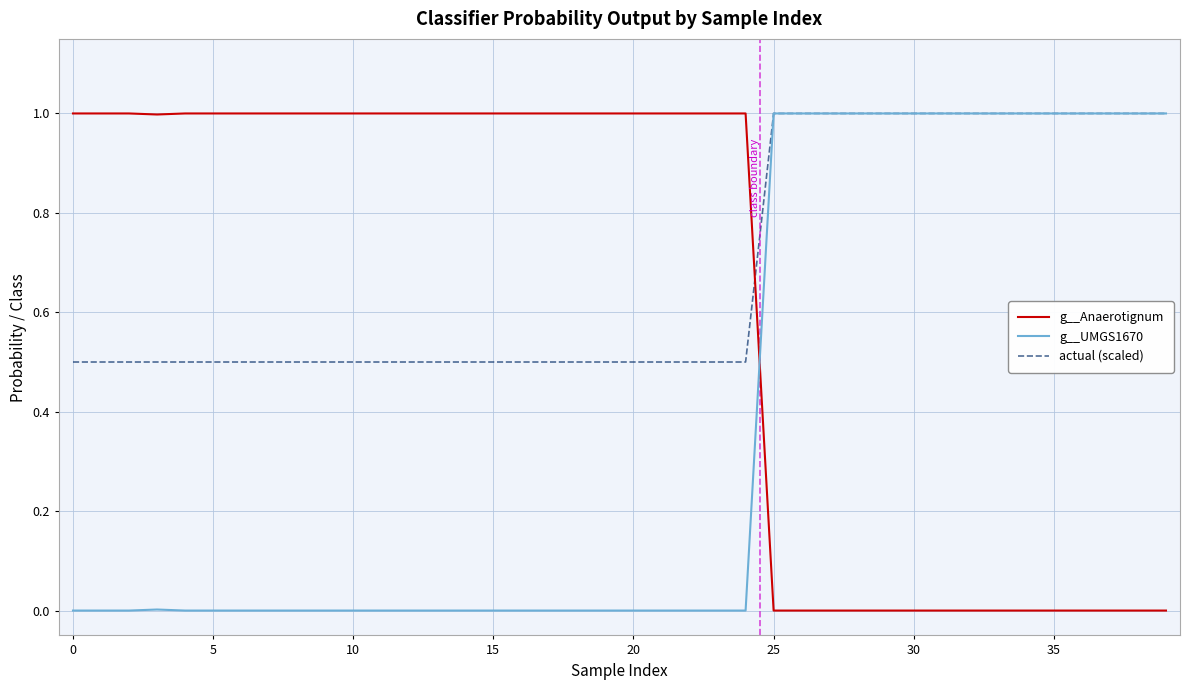

Which series has the largest total across all categories?

actual (scaled)